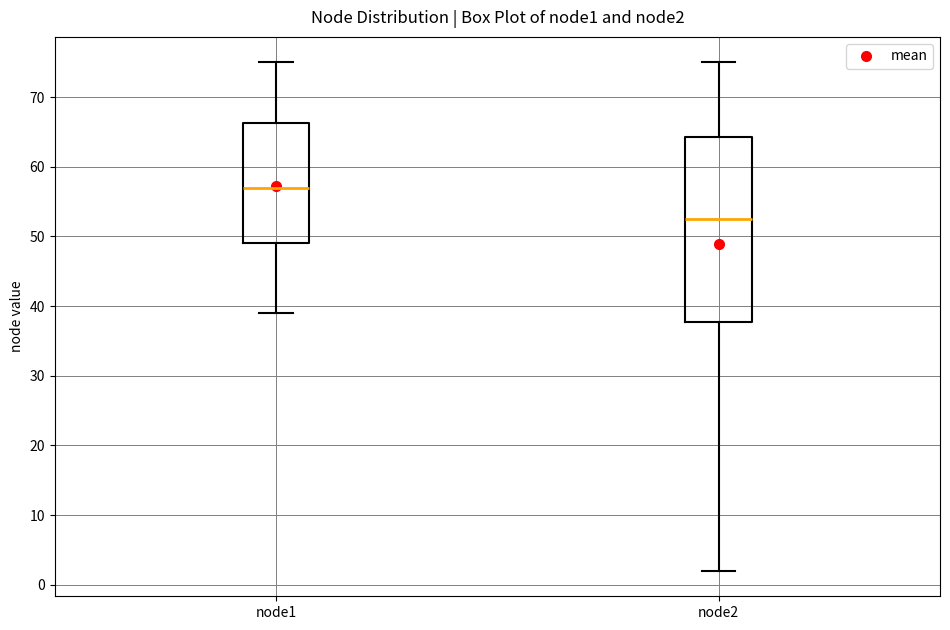

Where is the upper edge of the box for node1 on the y-axis? The values are not printed on the chart, so give them approximately, as read against the axis.

66